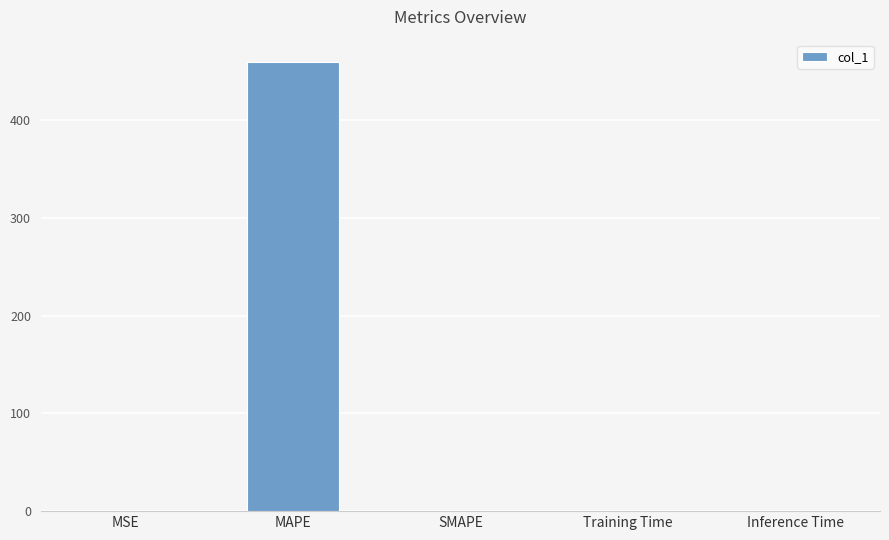

Which has a higher value, MAPE or Inference Time?

MAPE